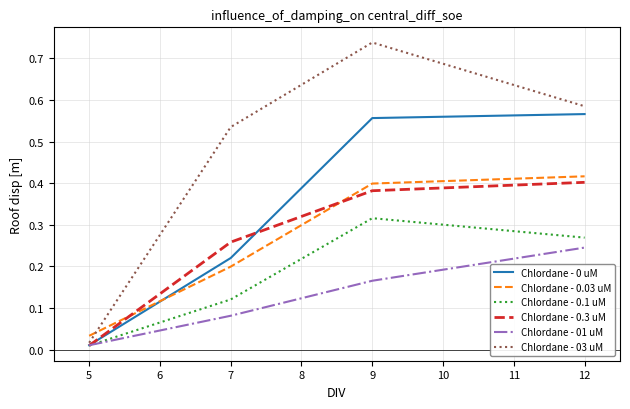

Where is Chlordane - 0.3 uM nearest to the value 0?

5